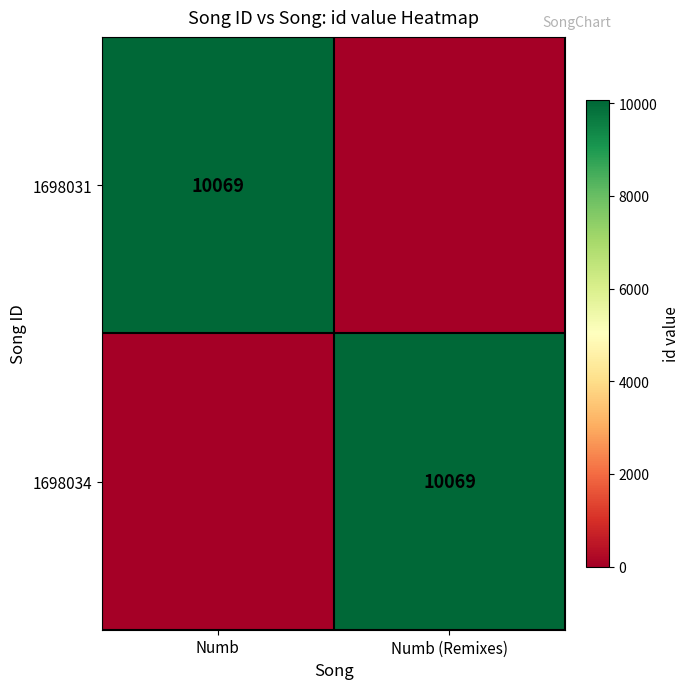

True or false: 1698031 has a value of 10069 at Numb.

True